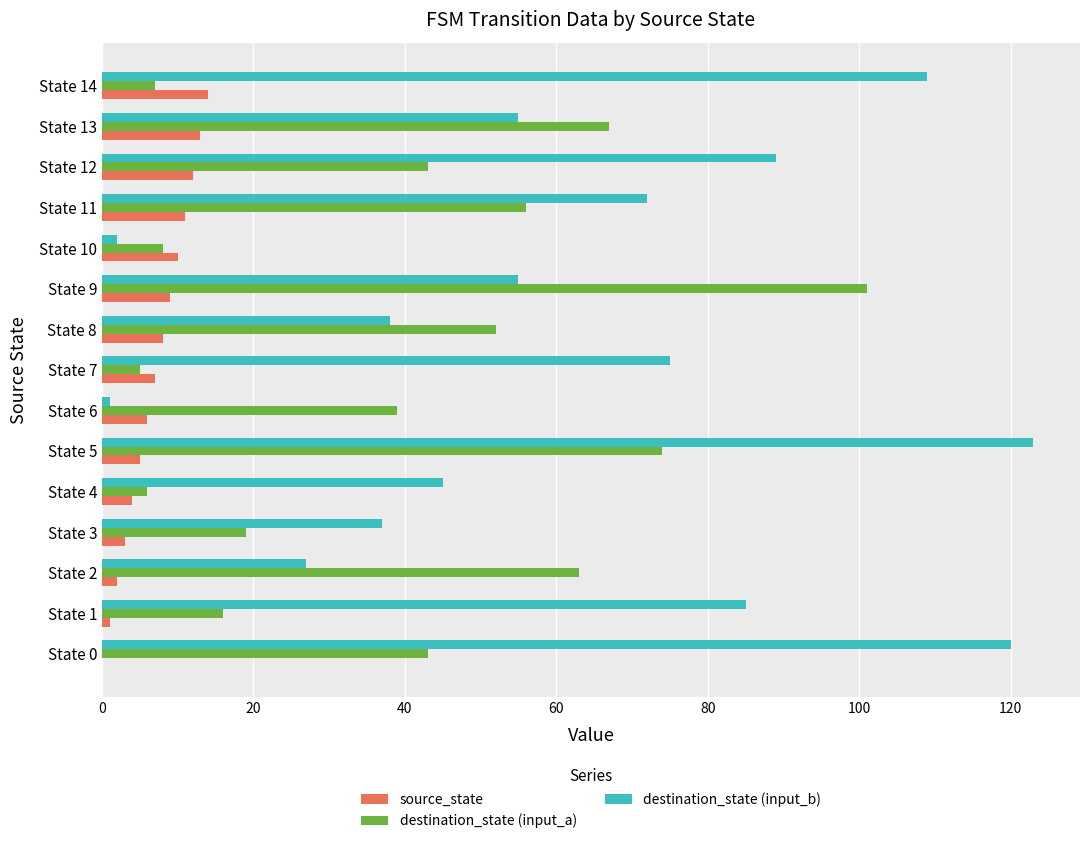

How many series are shown in this chart?

3